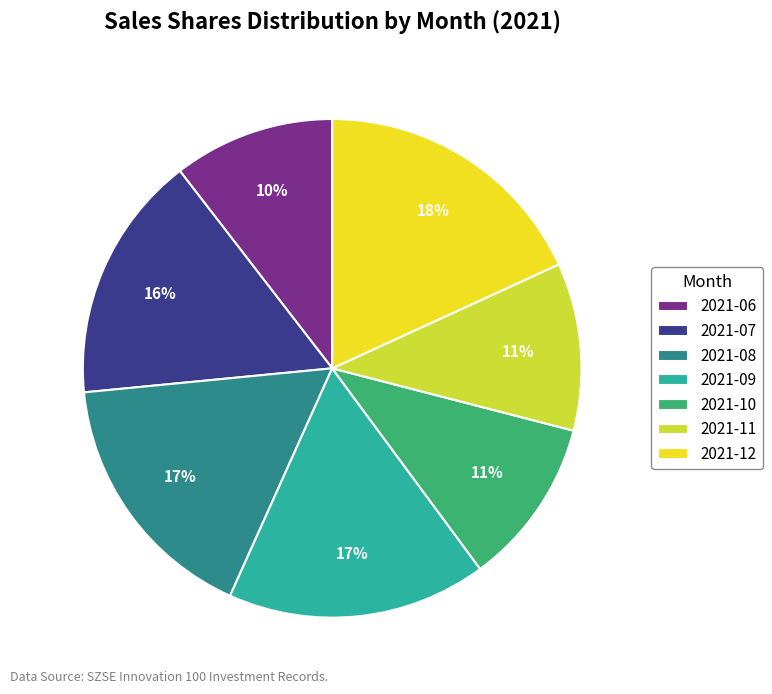

To the nearest percent, what percentage of the pie is 2021-09?

17%